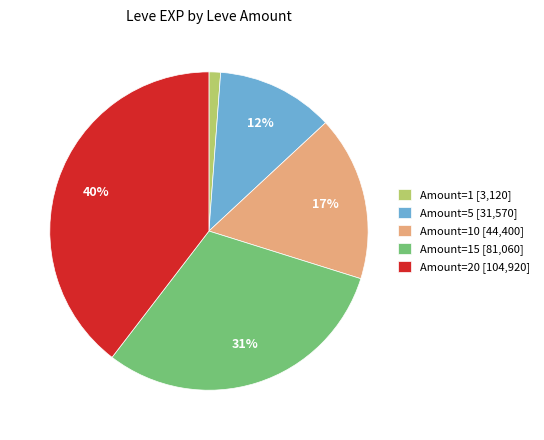

To the nearest percent, what is the combined percentage of Amount=1 [3,120] and Amount=5 [31,570]?

13%